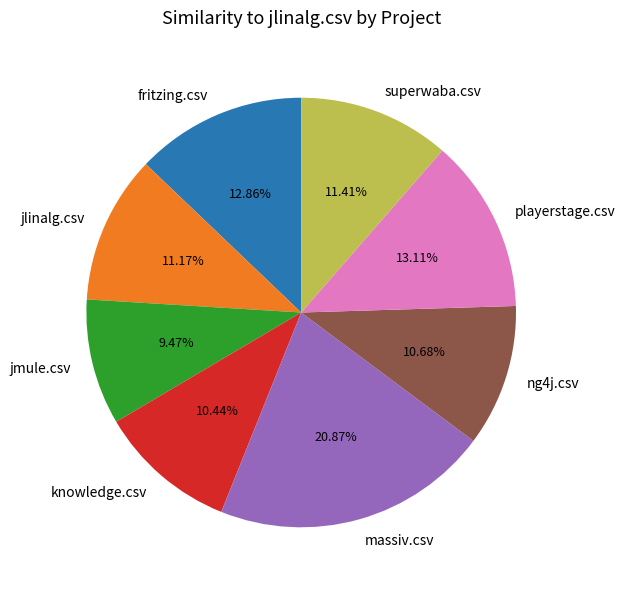

Which category has the smallest portion of the pie?

jmule.csv